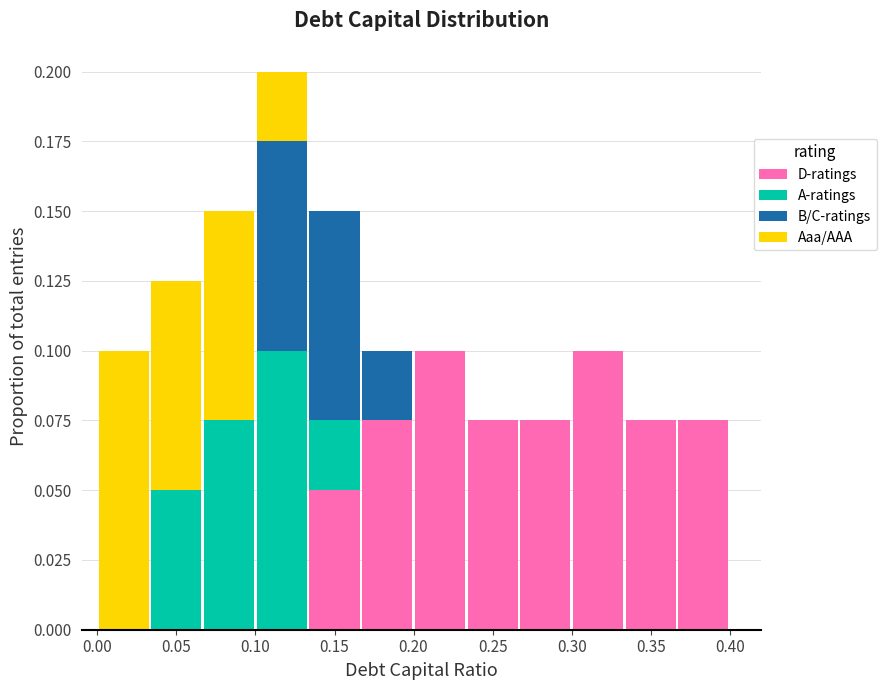

Reading left to right, transcribe this chart: for each stacked bar, give the range it covers on the x-axis and its total height. Neither the bar edges nor the heights are printed on the chart, so give them approximately, as read against the axes.

0.000 to 0.035: 0.100
0.035 to 0.065: 0.125
0.065 to 0.100: 0.150
0.100 to 0.135: 0.200
0.135 to 0.165: 0.150
0.165 to 0.200: 0.100
0.200 to 0.235: 0.100
0.235 to 0.265: 0.075
0.265 to 0.300: 0.075
0.300 to 0.335: 0.100
0.335 to 0.365: 0.075
0.365 to 0.400: 0.075